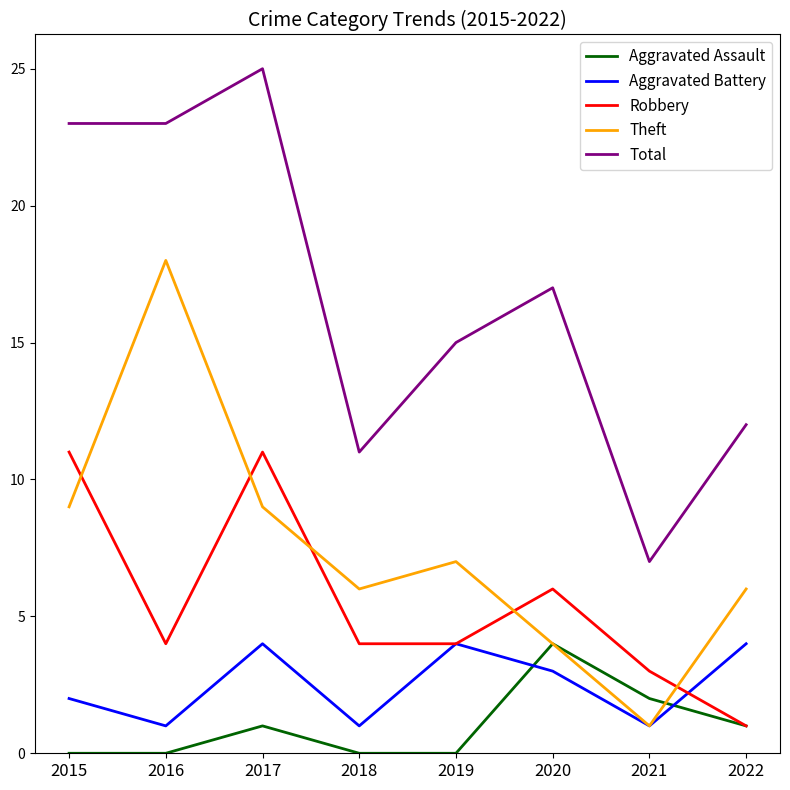

The Total series shows 20 at 2019. True or false?

False